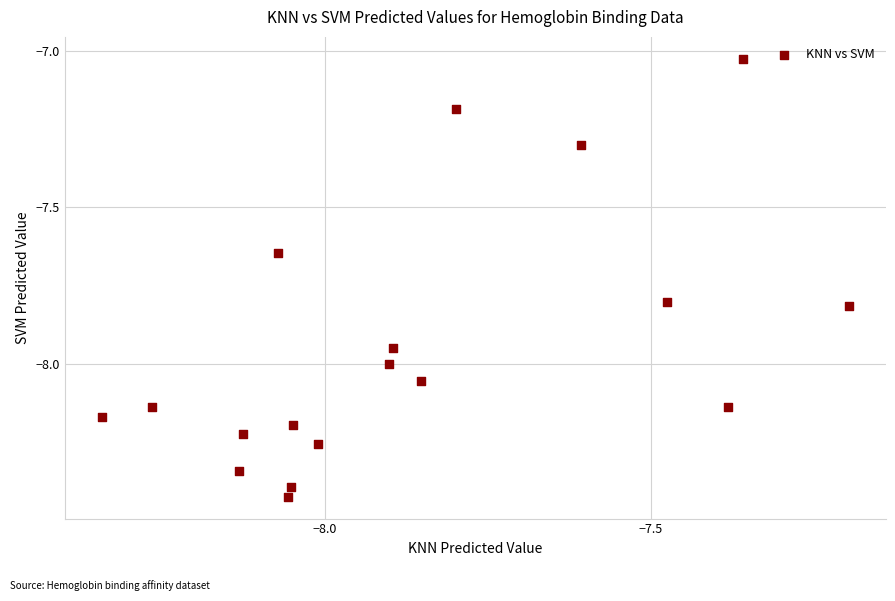

What is the range of X values (max minus min)?

1.1